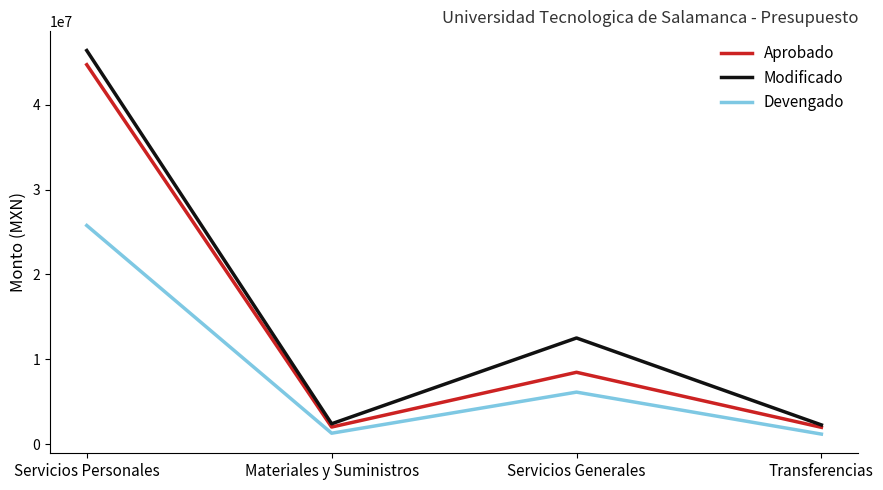

Between Materiales y Suministros and Servicios Generales, which series saw the biggest shift?

Modificado